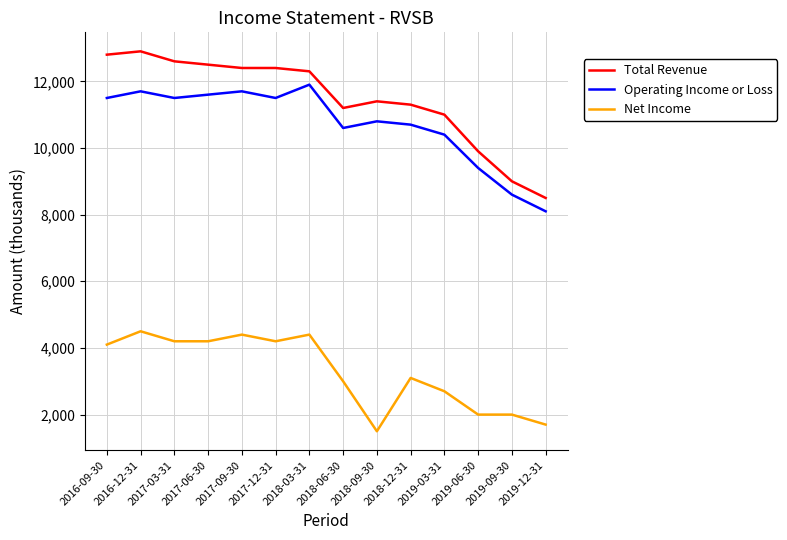

What is the greatest value displayed?

12900